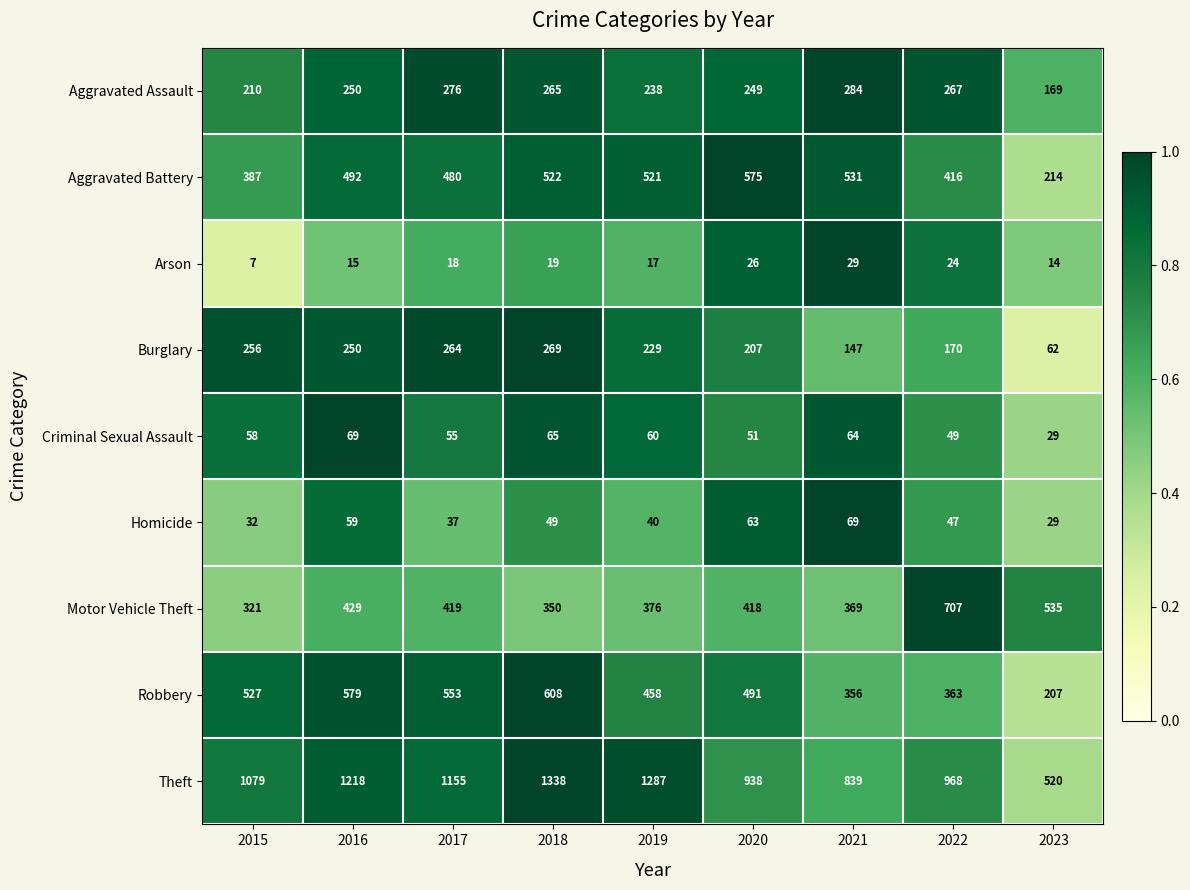

Is it true that Homicide equals 81 at 2016?

False